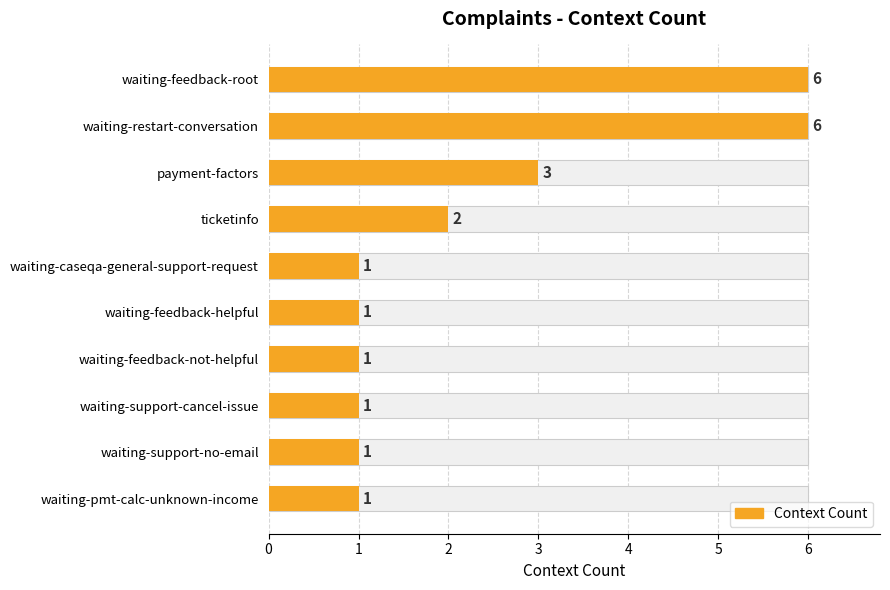

What is the average value?

2